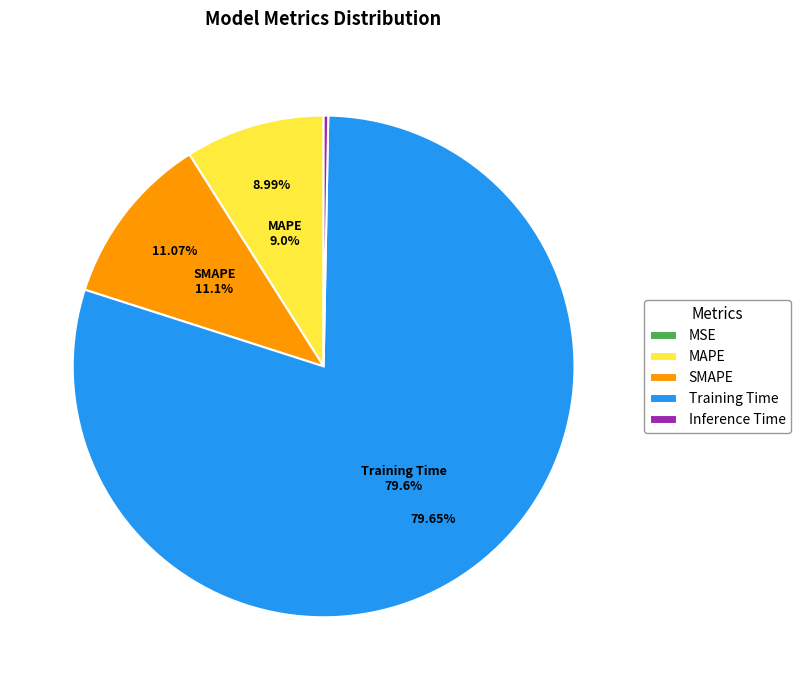

What is the largest slice in the pie chart?

Training Time